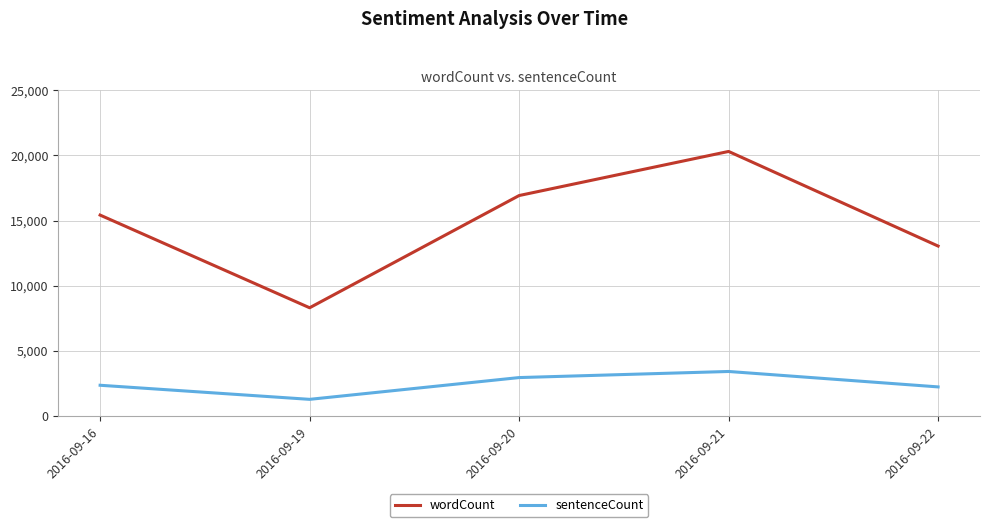

How many categories are shown in the chart?

5